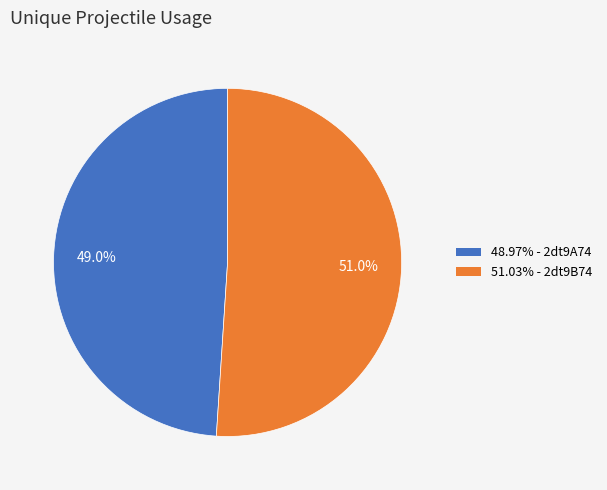

Does any single category account for the majority?

Yes